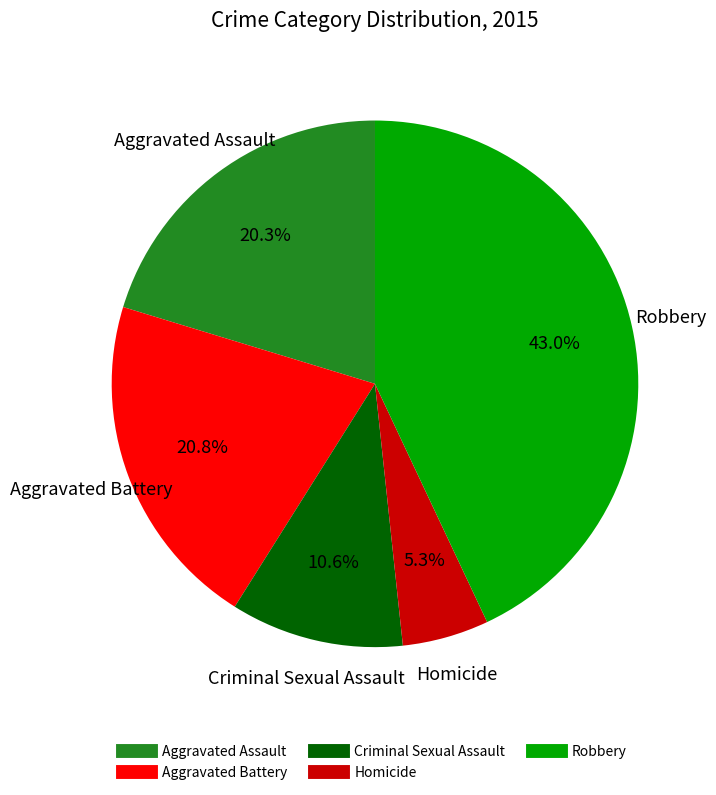

What percentage is the Criminal Sexual Assault slice, to the nearest percent?

11%